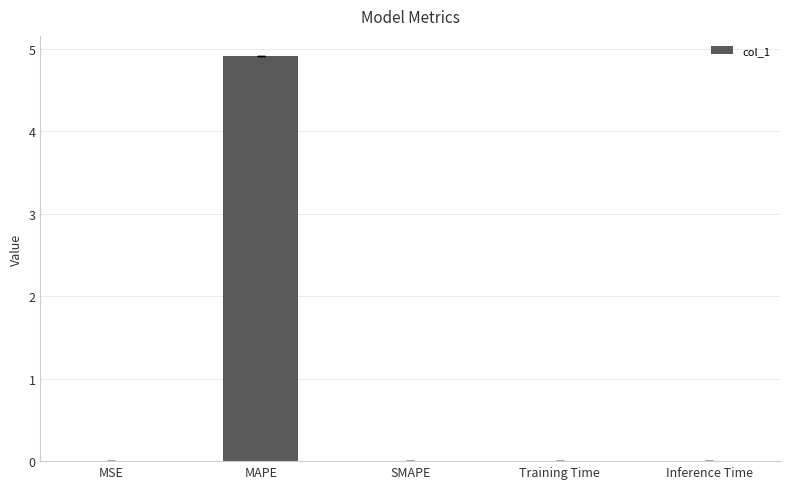

Is it true that the value at SMAPE is 0.0?

True